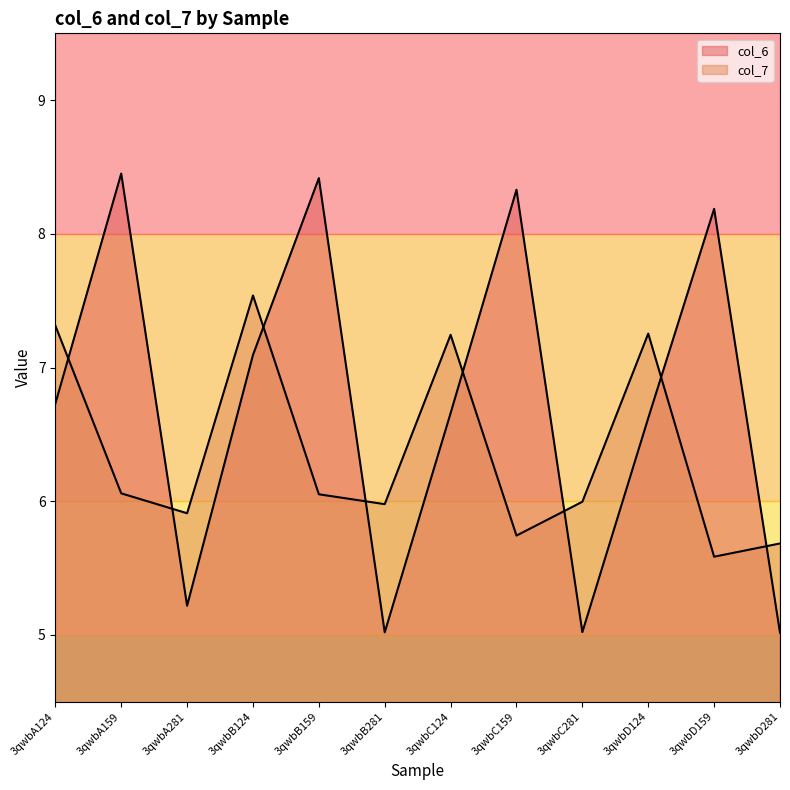

How many lines are shown in the chart?

2